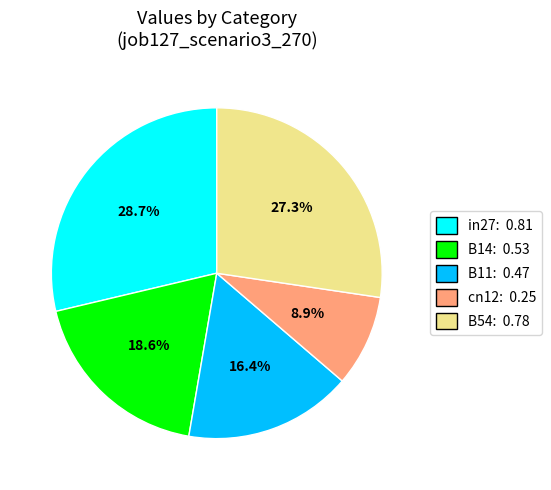

Between B11 and in27, which is larger?

in27